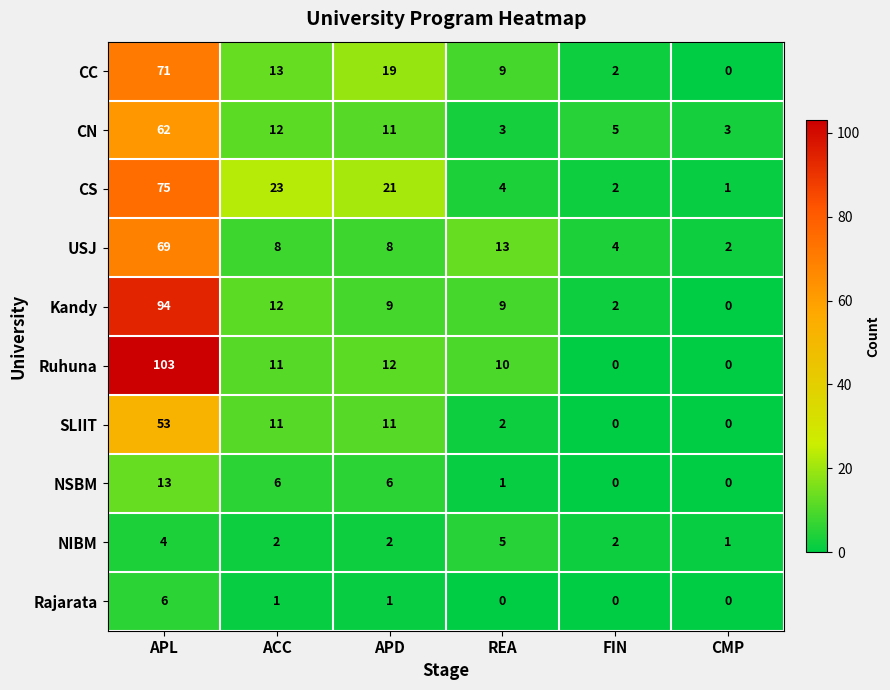

At which label does CC reach its minimum?

CMP